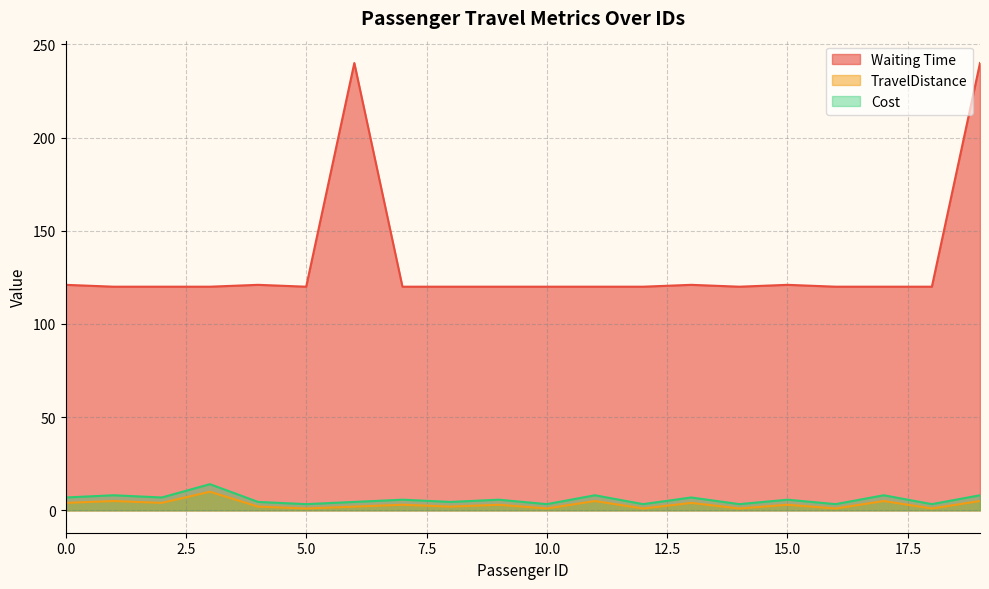

How many data points in TravelDistance are less than 3?

9